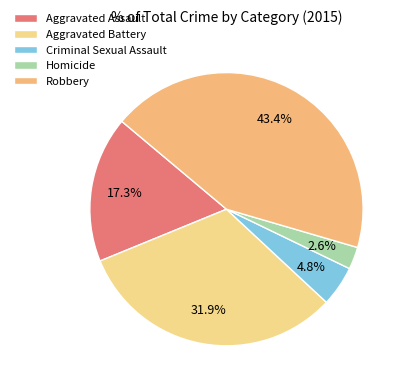

What is the total percentage of Aggravated Battery and Aggravated Assault?

49.2%